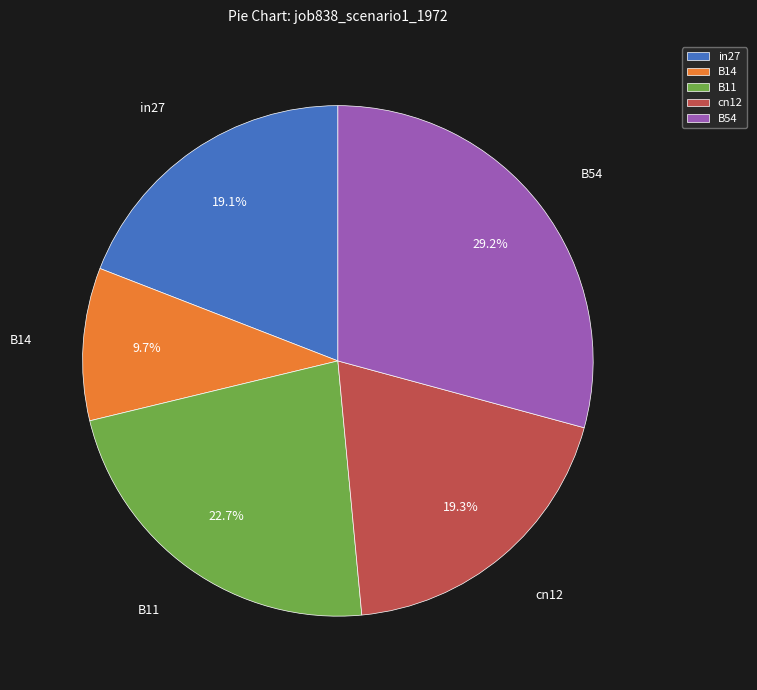

Which slice is the smallest?

B14